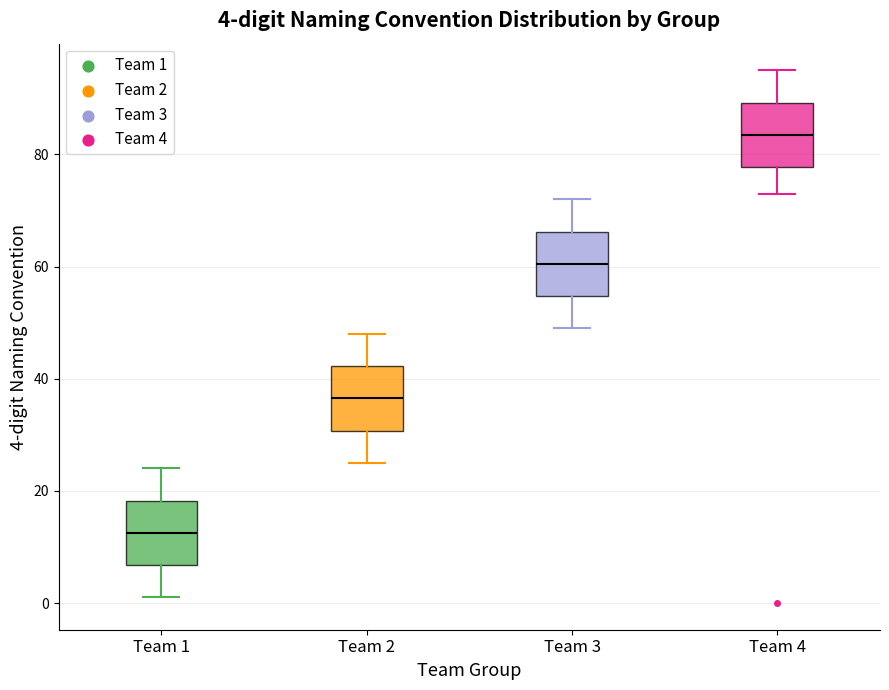

Which box's median line is the highest?

Team 4